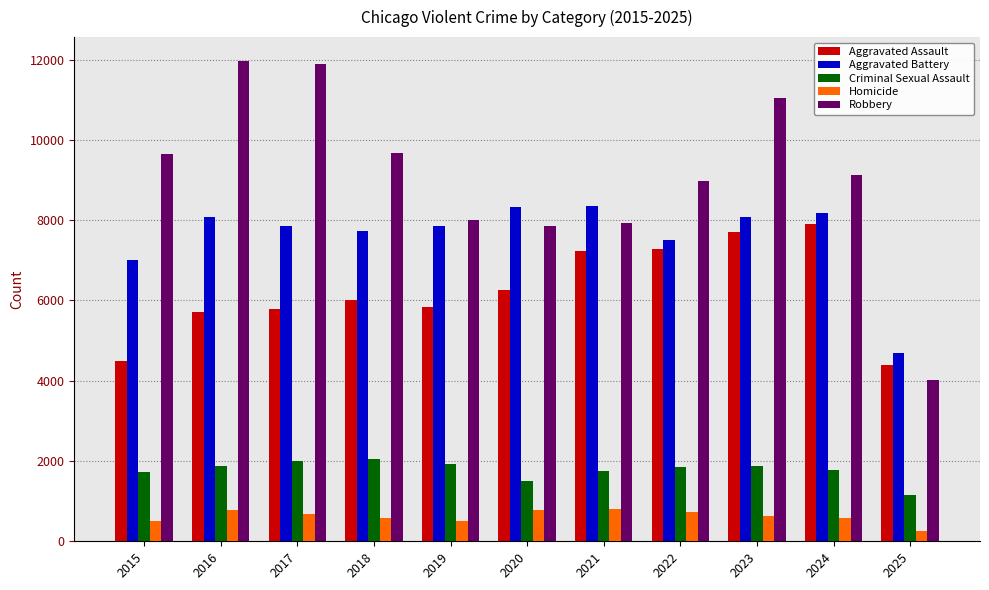

Are the bars horizontal?

No